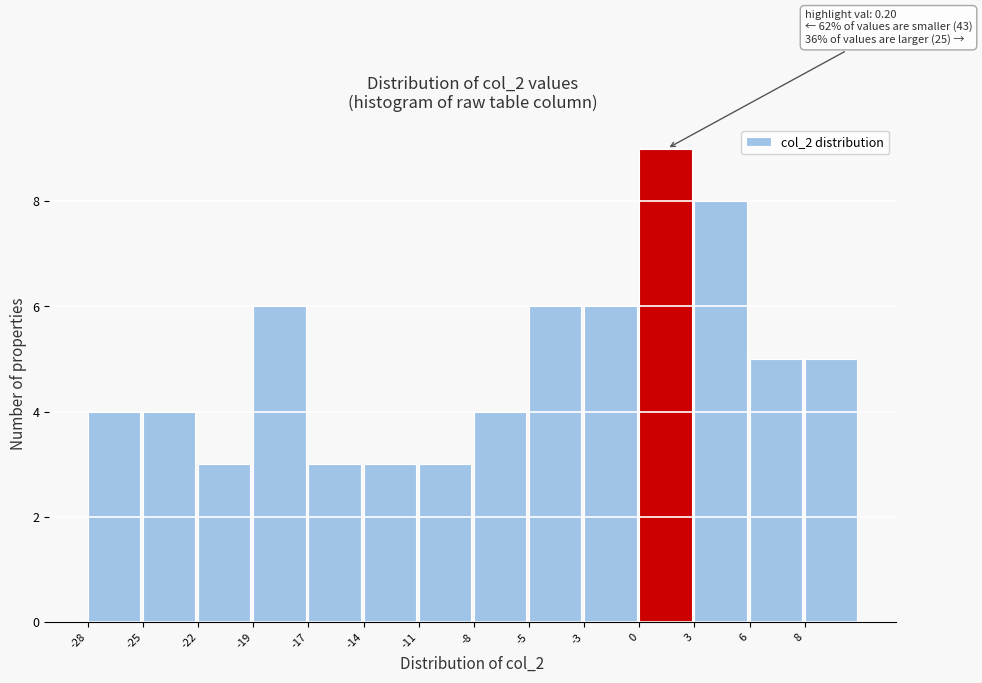

Reading left to right, extract all data points from this chart.

4	4	3	6	3	3	3	4	6	6	9	8	5	5